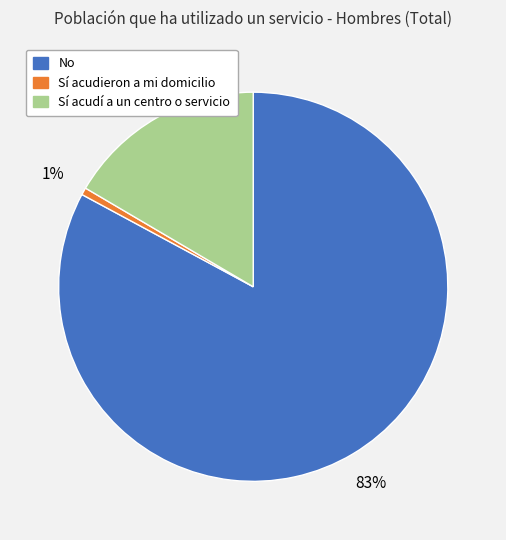

The No slice represents 71% of the pie. True or false?

False